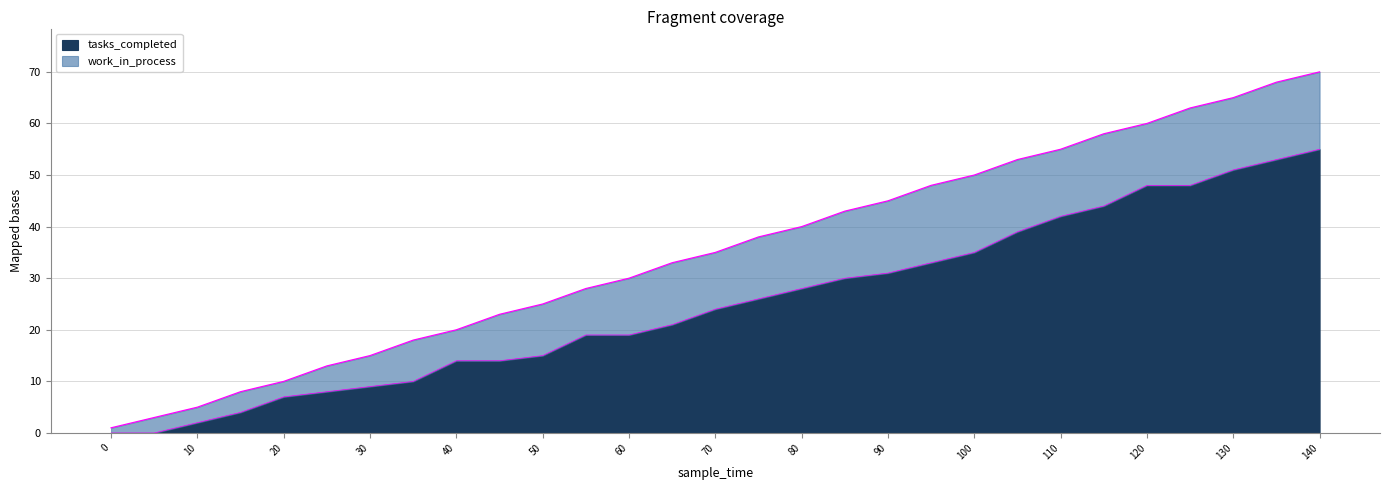

What is the value of the 4th point from the left?

4